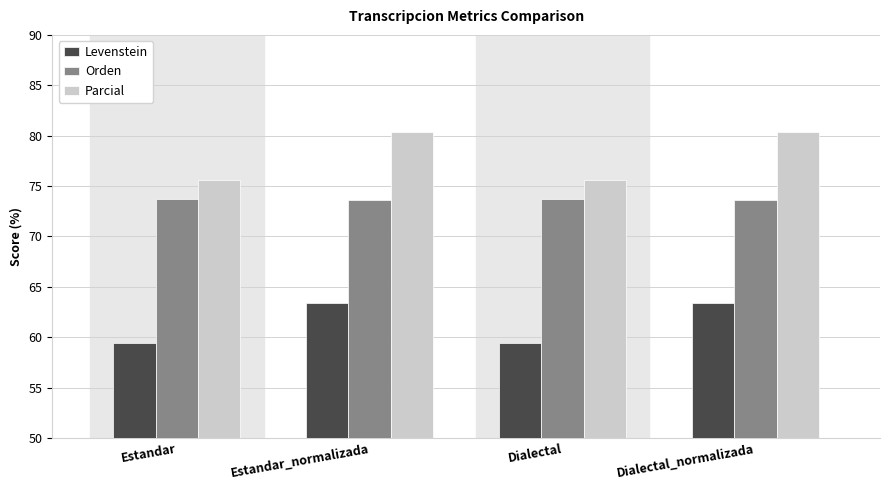

What is the difference between the maximum and second lowest values in the Orden series?

0.1